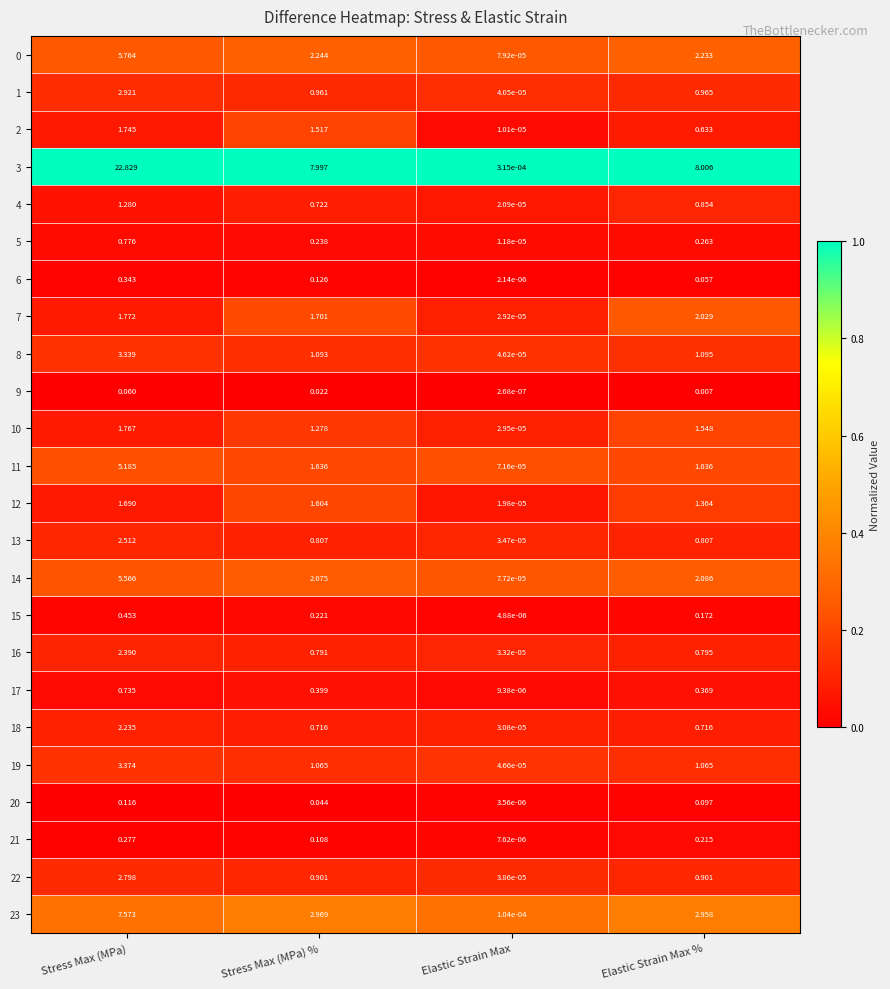

Which category has the highest value across all series?

Stress Max (MPa)